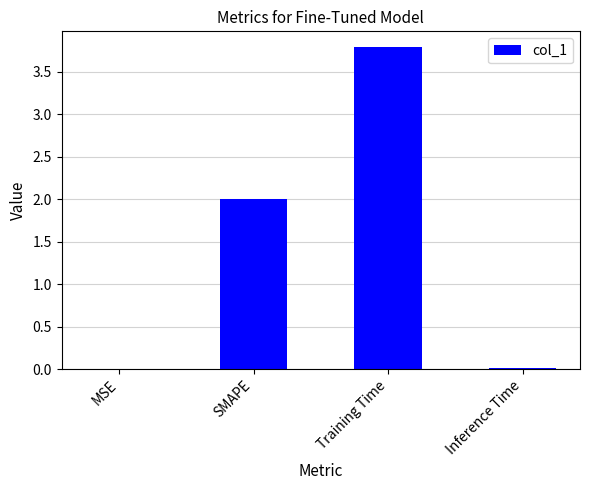

Between MSE and Training Time, which is larger?

Training Time